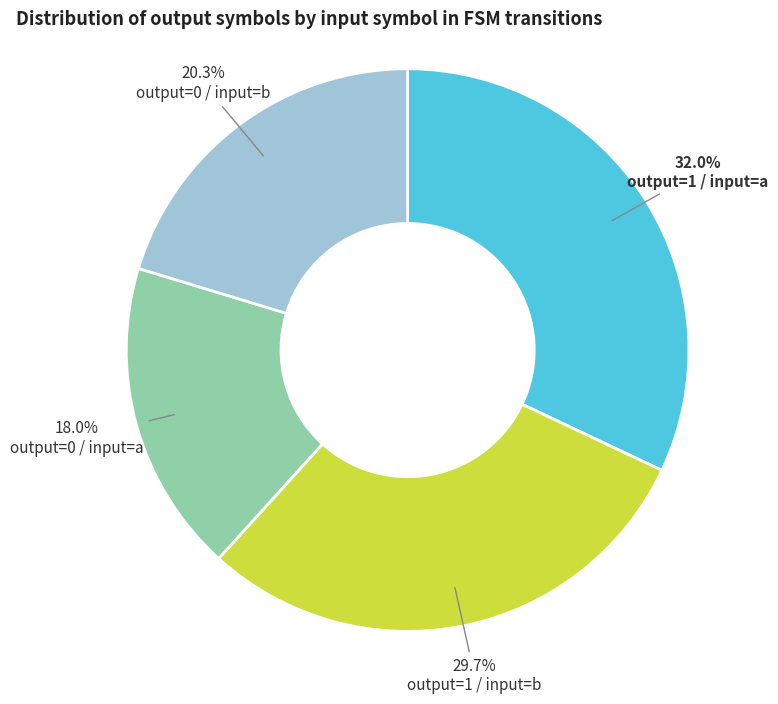

Which category has the biggest portion of the pie?

output=1 / input=a